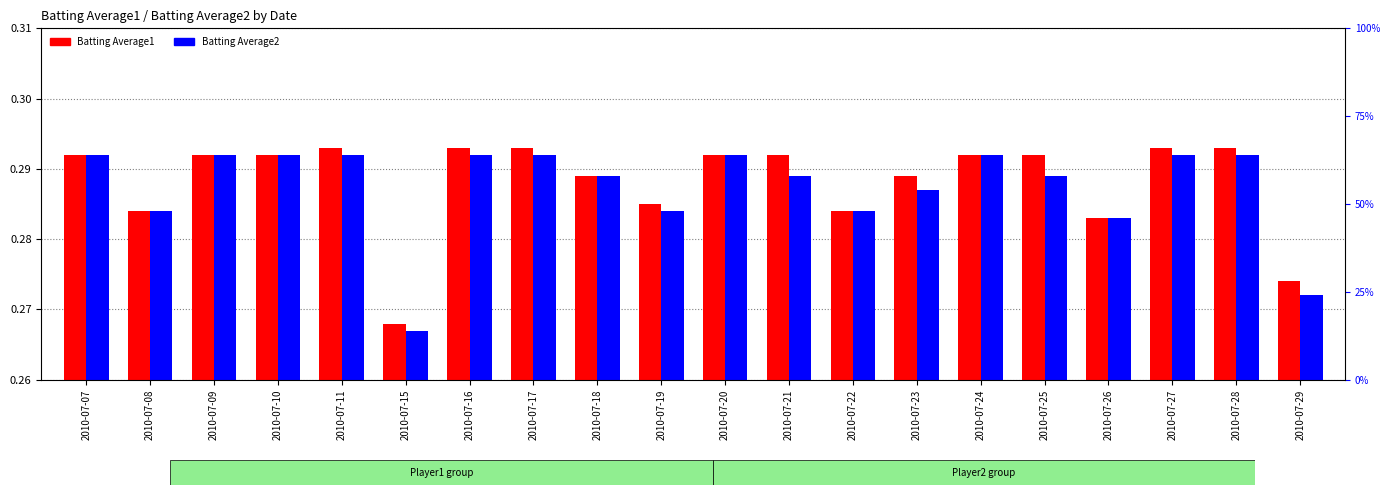

Count the number of categories in the chart.

20